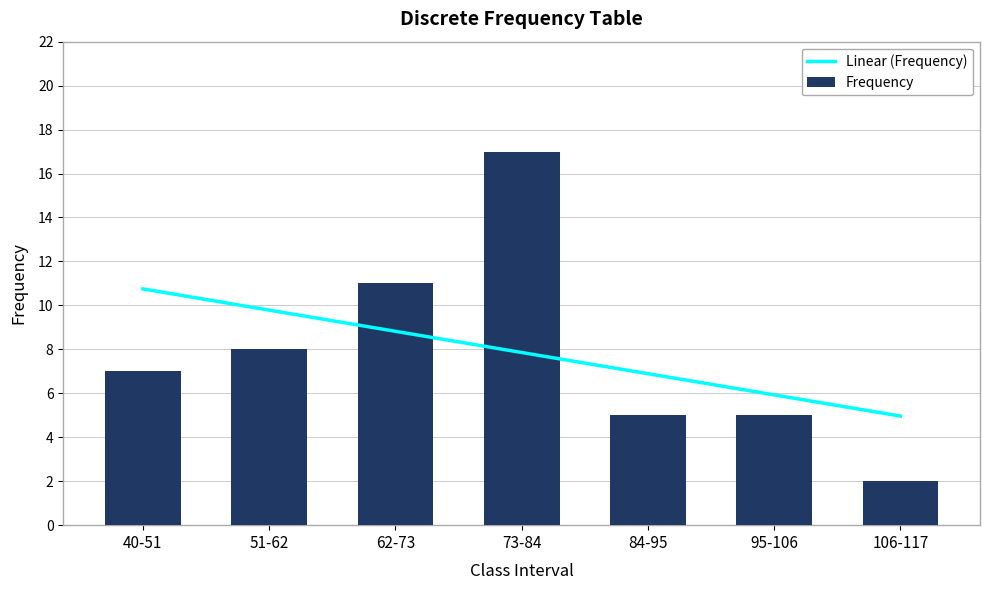

What is the average value?

8